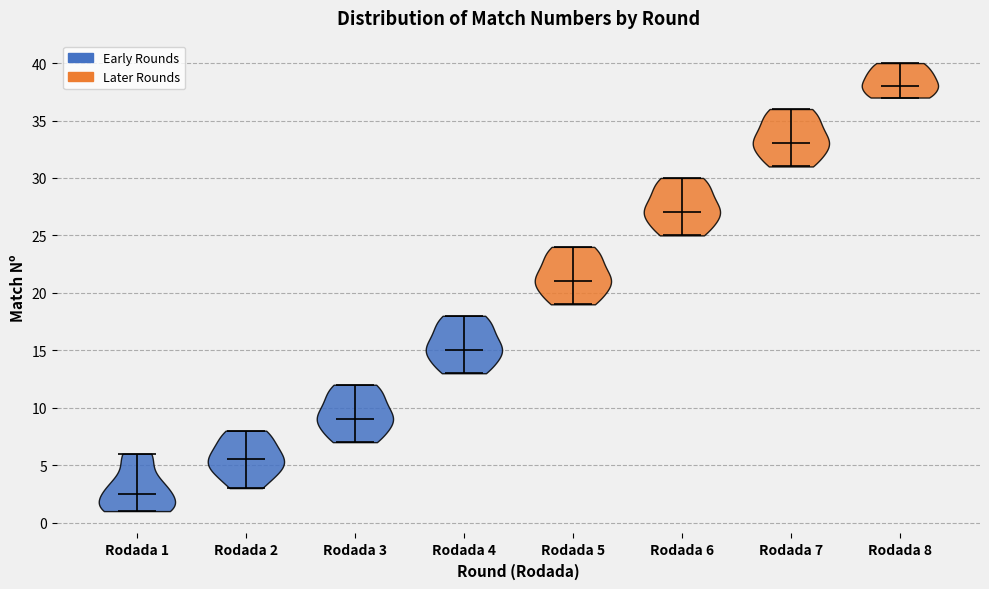

Reading left to right, read every violin against the y-axis: where its median line is, and the lowest and highest points it reaches. The values are not printed on the chart, so give them approximately, as read against the axis.

Rodada 1: median line 2.5, lowest point 1.0, highest point 6.0
Rodada 2: median line 5.5, lowest point 3.0, highest point 8.0
Rodada 3: median line 9.0, lowest point 7.0, highest point 12.0
Rodada 4: median line 15.0, lowest point 13.0, highest point 18.0
Rodada 5: median line 21.0, lowest point 19.0, highest point 24.0
Rodada 6: median line 27.0, lowest point 25.0, highest point 30.0
Rodada 7: median line 33.0, lowest point 31.0, highest point 36.0
Rodada 8: median line 38.0, lowest point 37.0, highest point 40.0